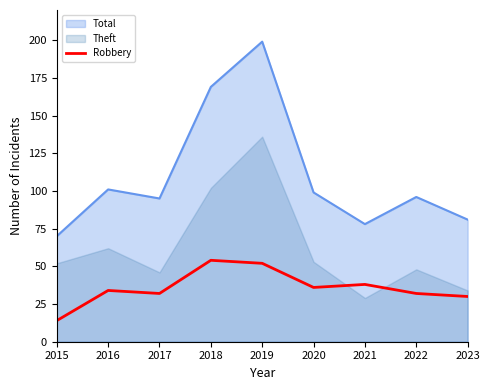

True or false: the data shows 42 at 2017.

False